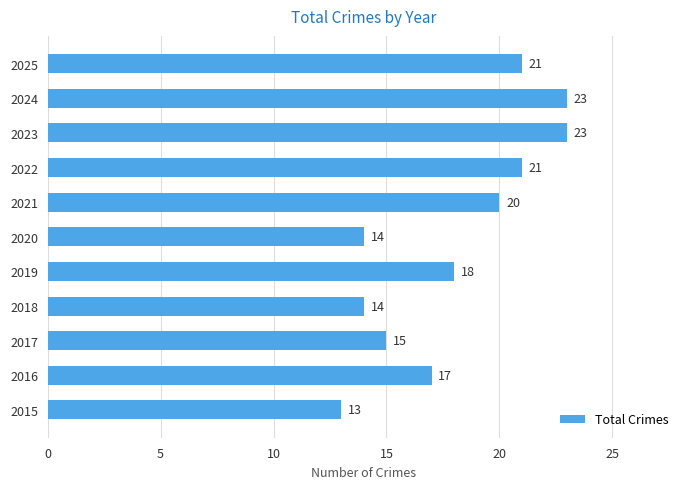

What is the change in value from 2018 to 2024?

+9